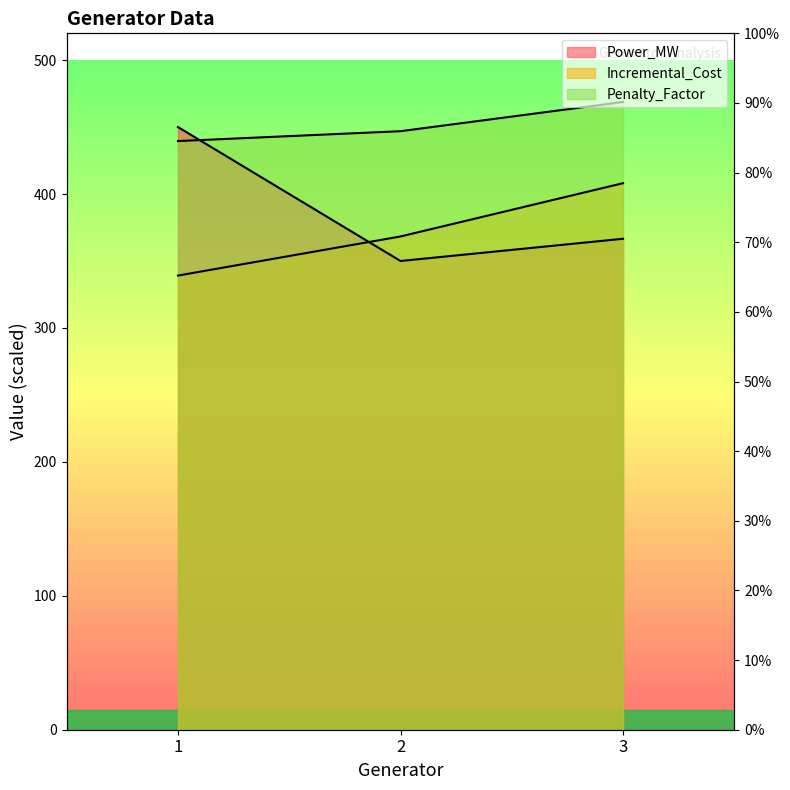

Is the value of Power_MW at 3 greater than the value of Penalty_Factor at 2?

No